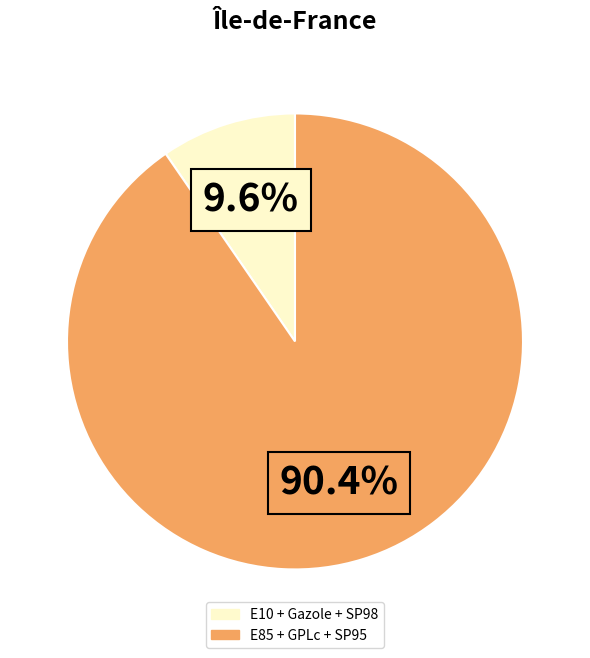

Count the number of slices in the pie.

2